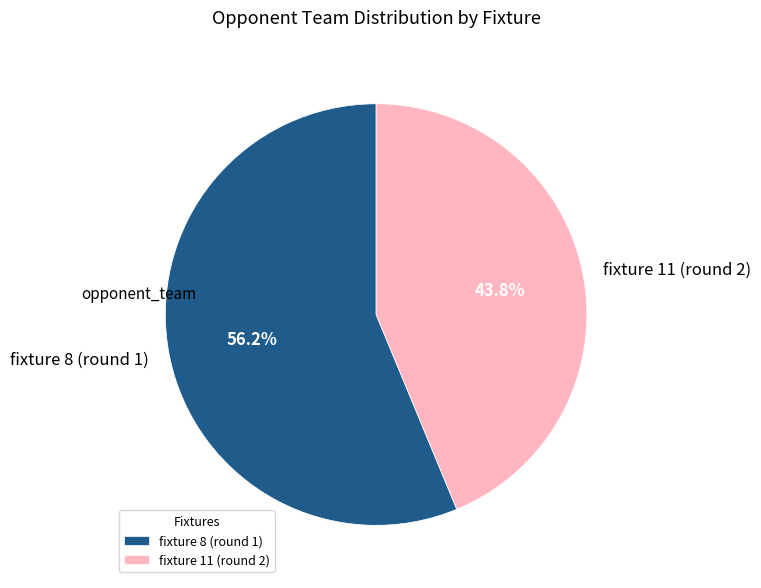

Approximately how many times larger is the value at fixture 8 (round 1) compared to fixture 11 (round 2)?

1.3